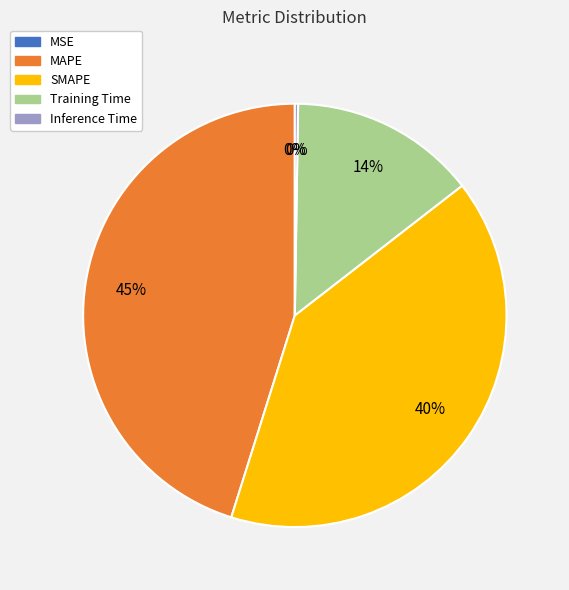

The MAPE slice represents 45% of the pie. True or false?

True